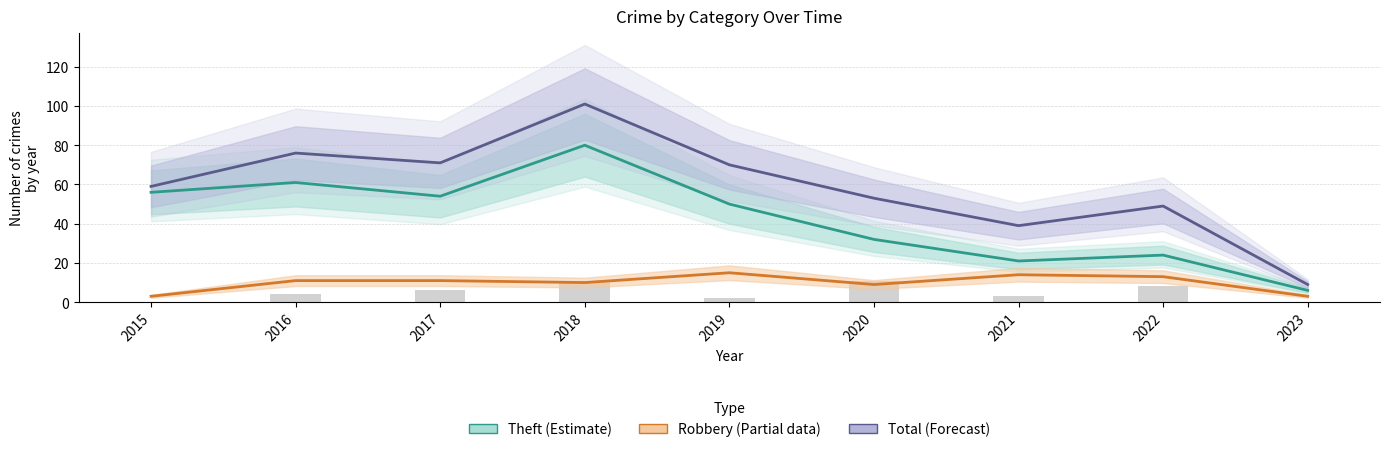

What is the total value across all series at 2022?

86